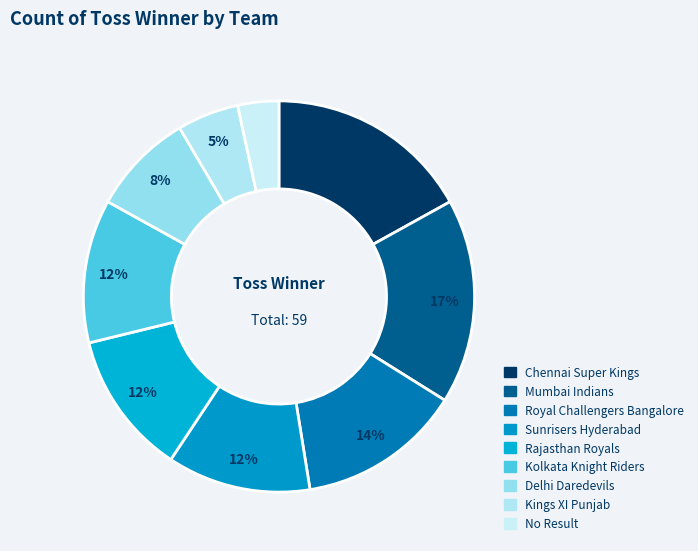

Count the number of slices in the pie.

9